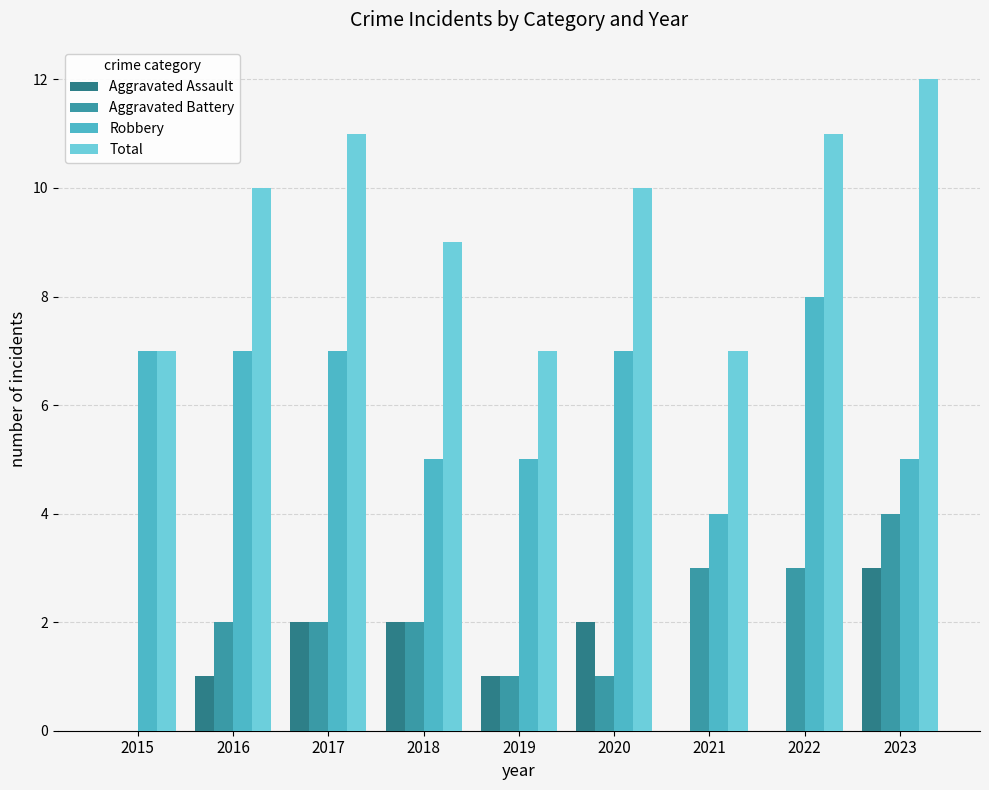

What is the spread (max minus min) of values at 2015?

7